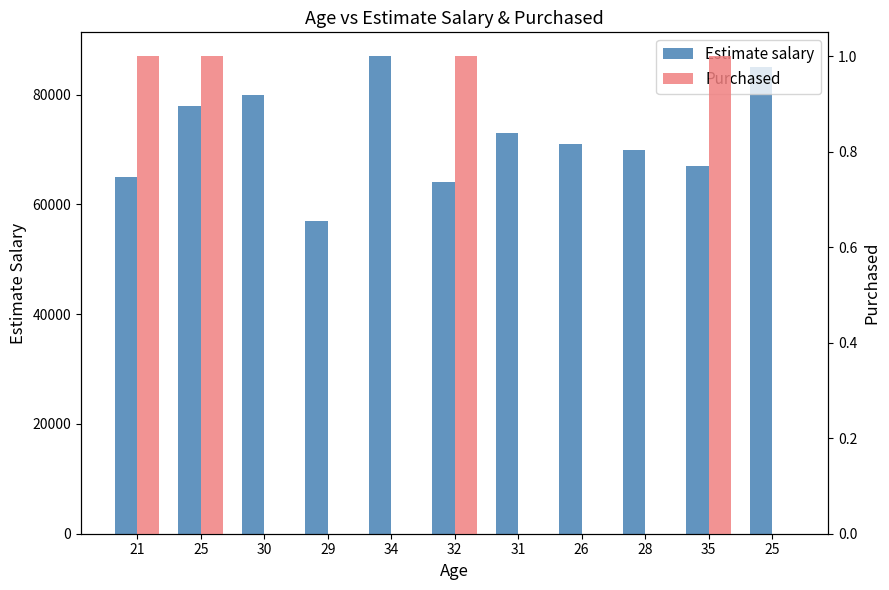

What is the spread (max minus min) of values at 21?

64999